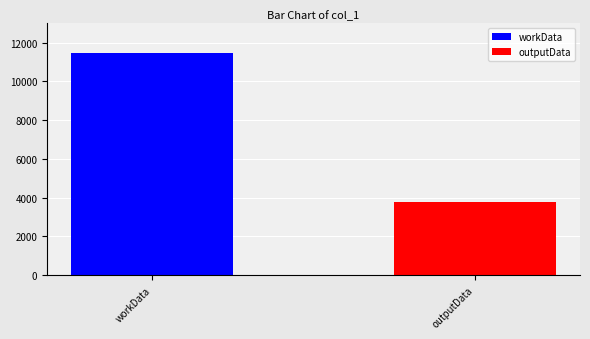

Which series has the widest spread of values?

workData